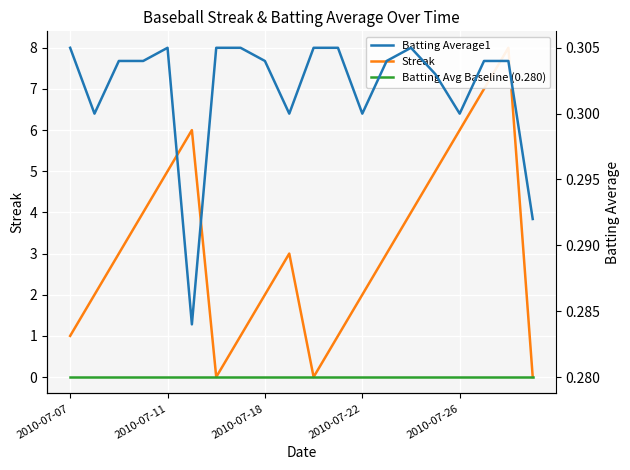

True or false: Batting Avg Baseline (0.280) and Streak cross at least once.

True